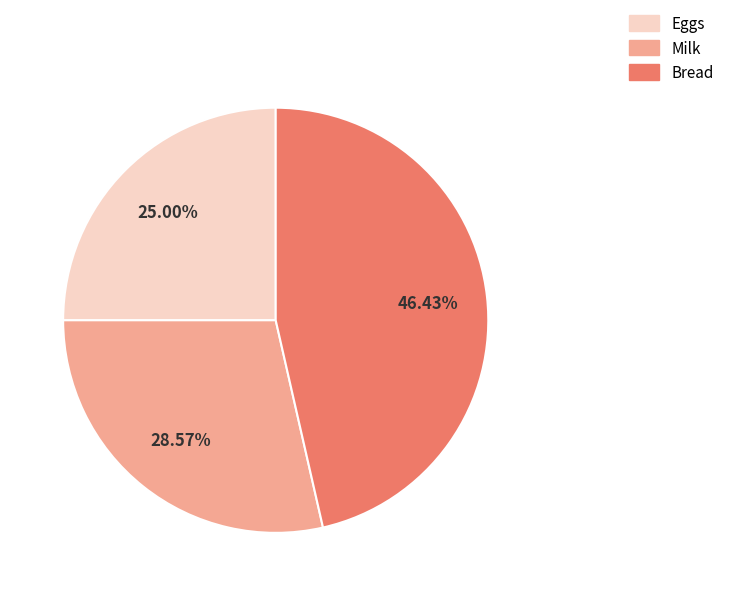

To the nearest percent, what percentage of the pie is Eggs?

25%